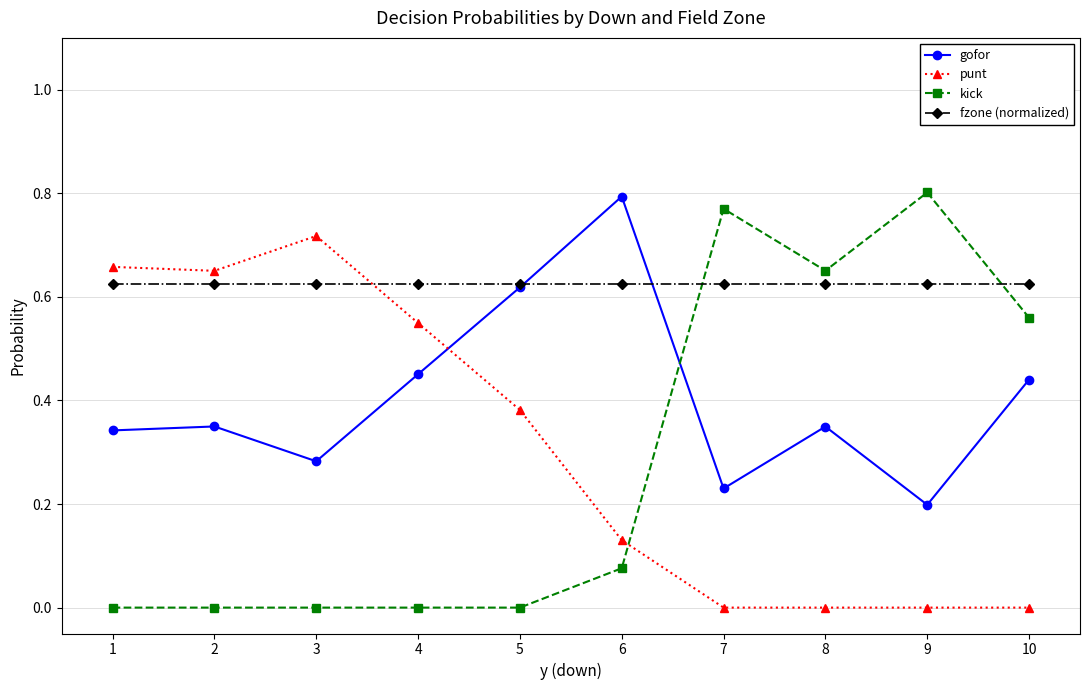

What is the sum of the gofor values at 10 and 4?

0.9